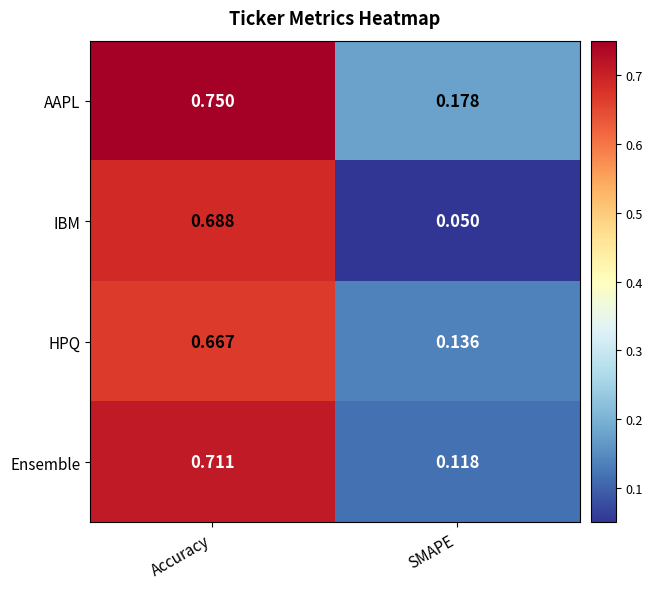

Rank the series by their maximum value, from lowest to highest.

HPQ, IBM, Ensemble, AAPL